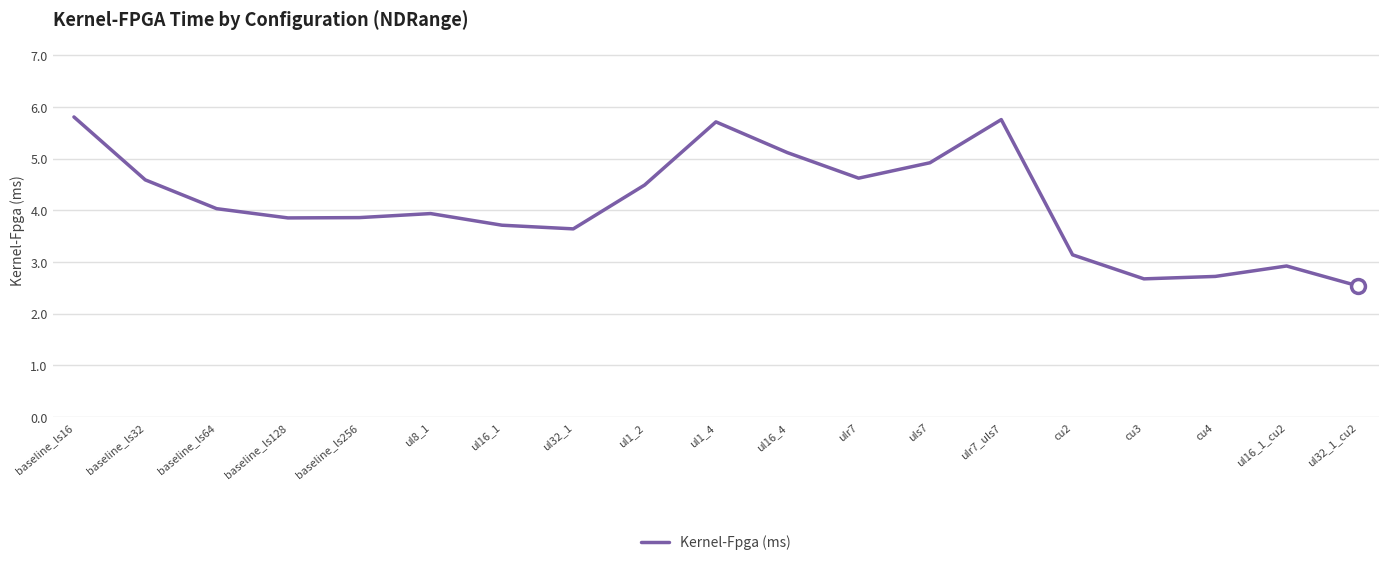

Reading right to left, list all the values displayed in this chart.

2.5	2.9	2.7	2.7	3.1	5.8	4.9	4.6	5.1	5.7	4.5	3.6	3.7	3.9	3.9	3.9	4.0	4.6	5.8